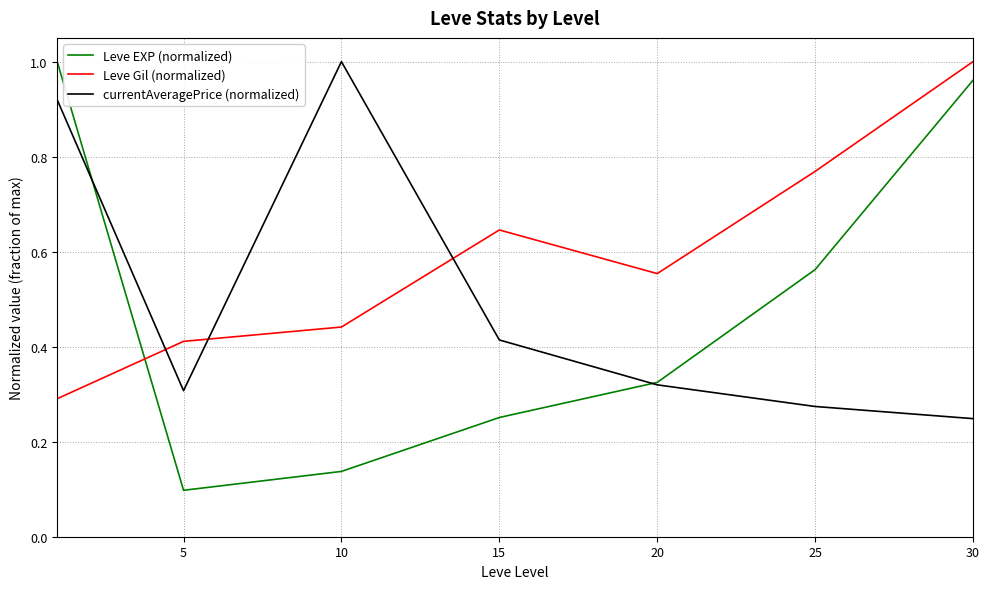

Does the chart display data point markers on the line(s)?

No